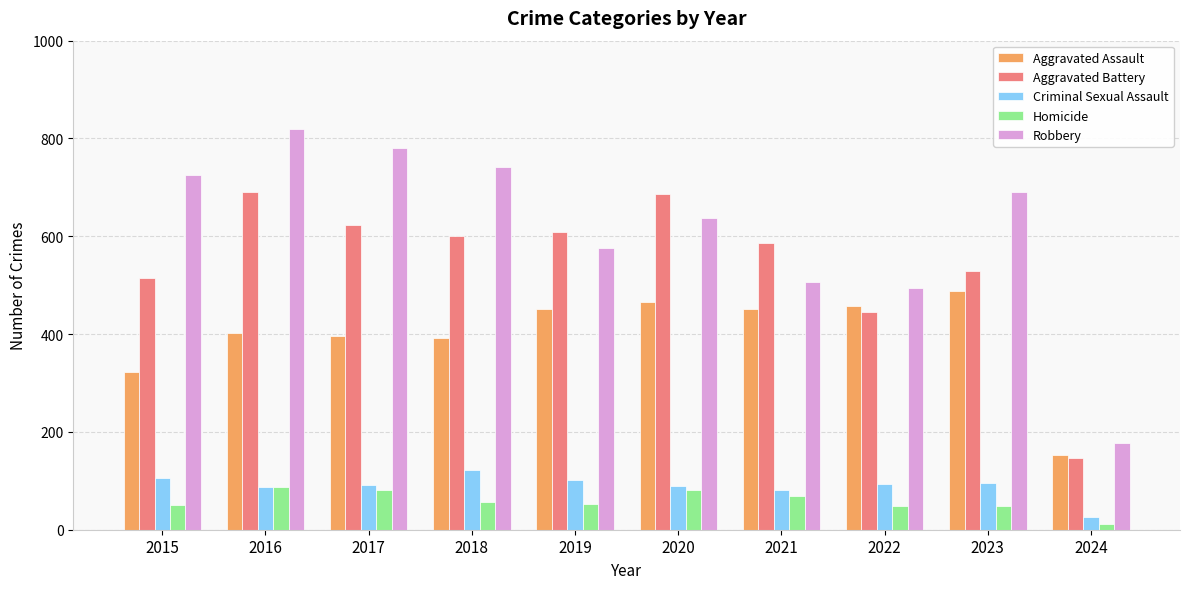

At how many categories does at least one series exceed 787?

1